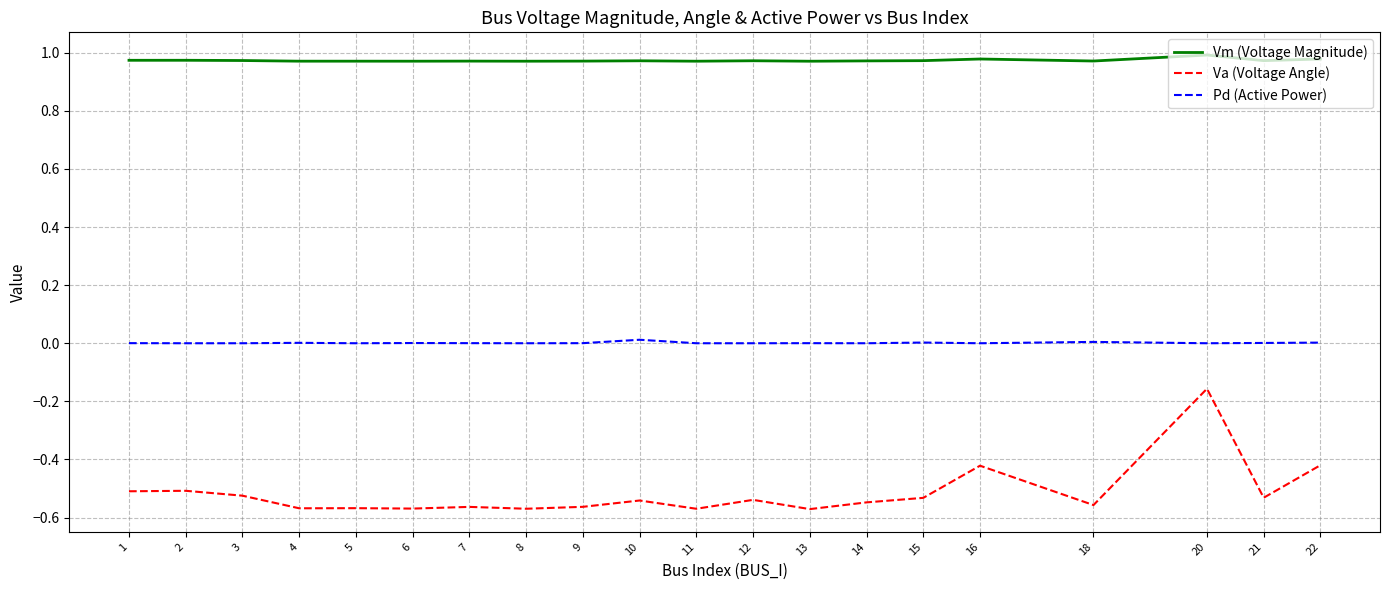

How many lines are shown in the chart?

3